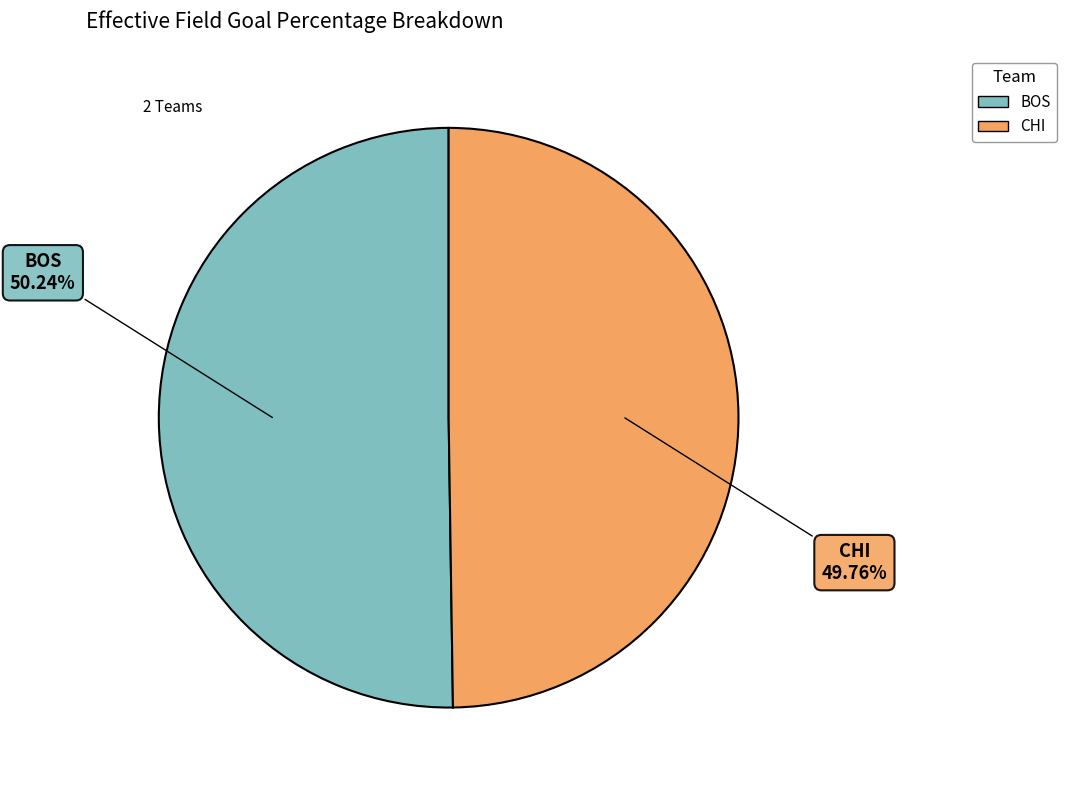

How many slices are in this pie chart?

2